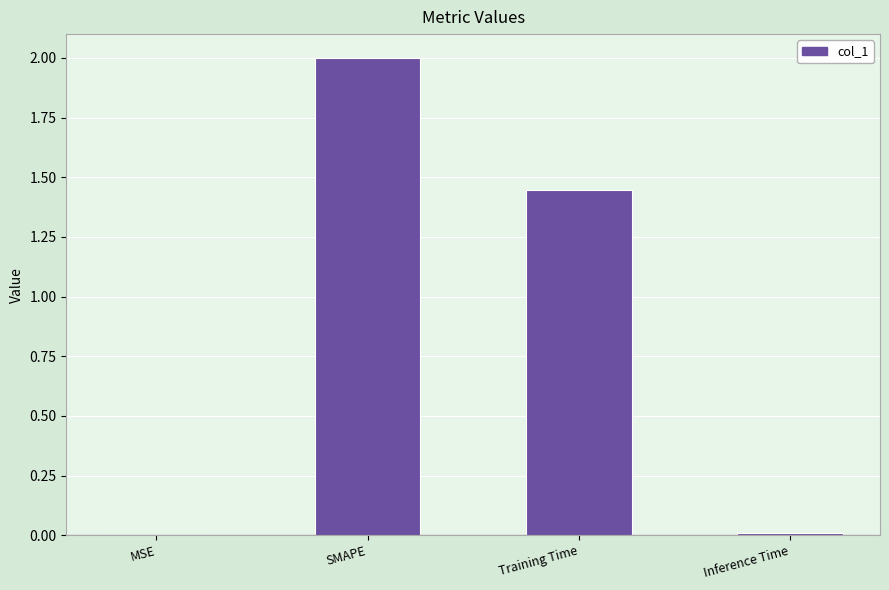

What is the ratio of the value at Training Time to the value at SMAPE?

0.7